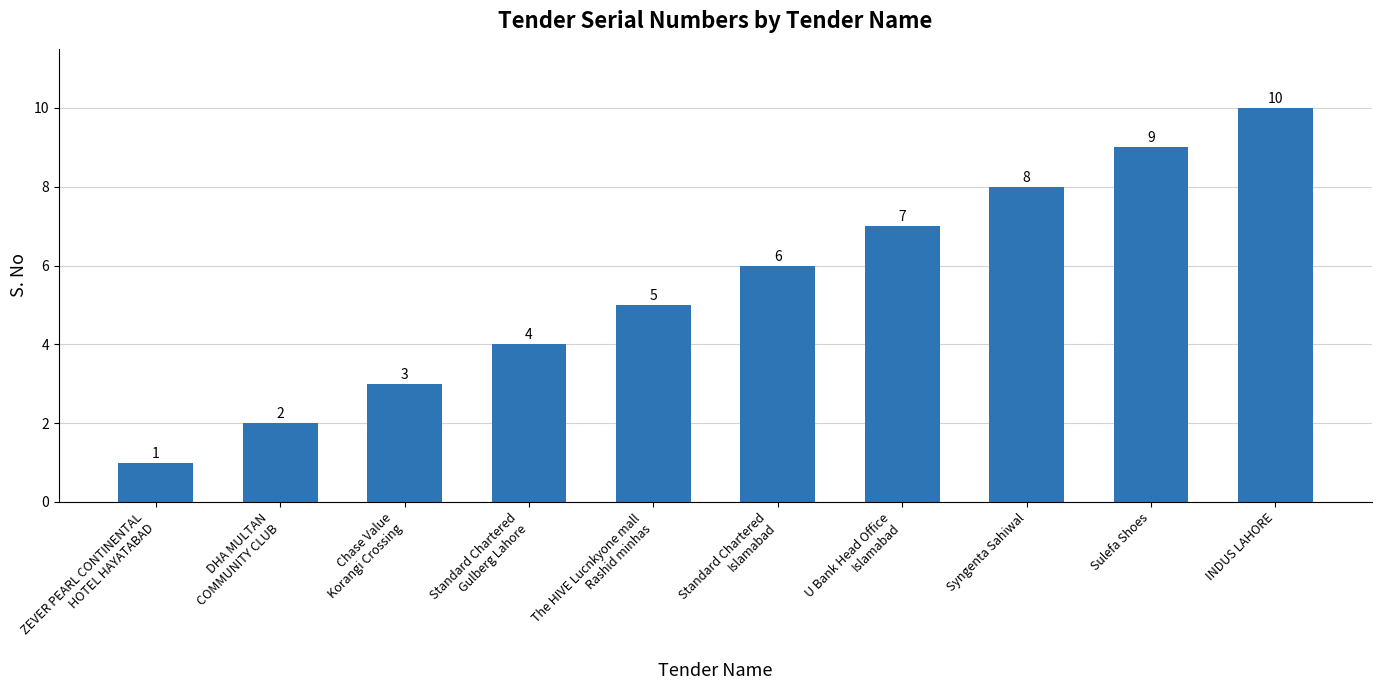

How many bars are there in total?

10